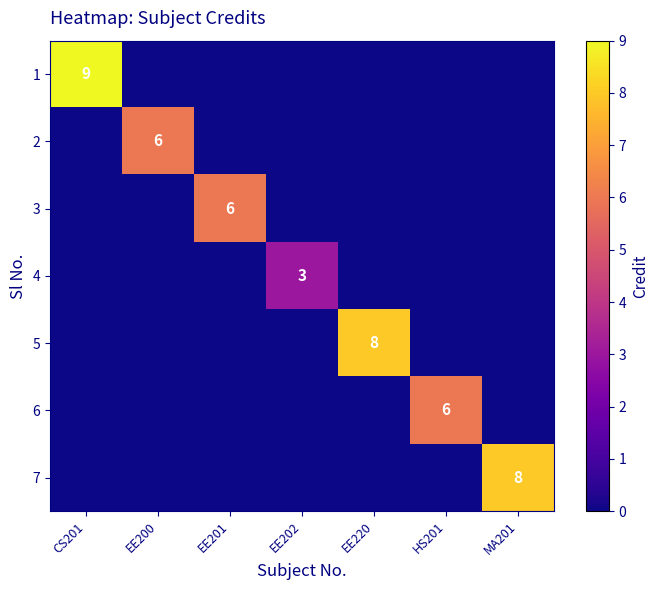

What is the sum of the 2 values at EE200 and HS201?

6